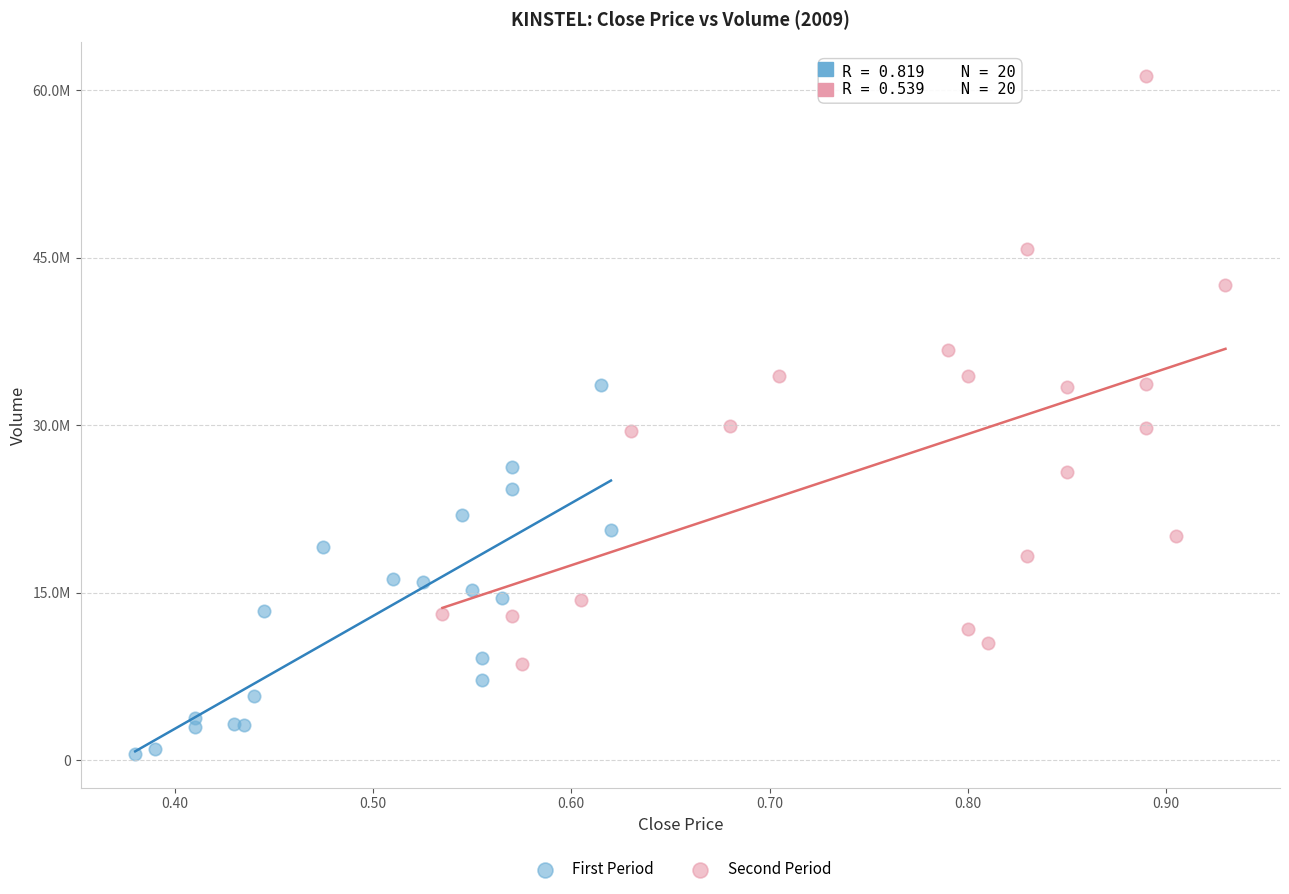

Which series has the largest Y range (max minus min)?

Second Period